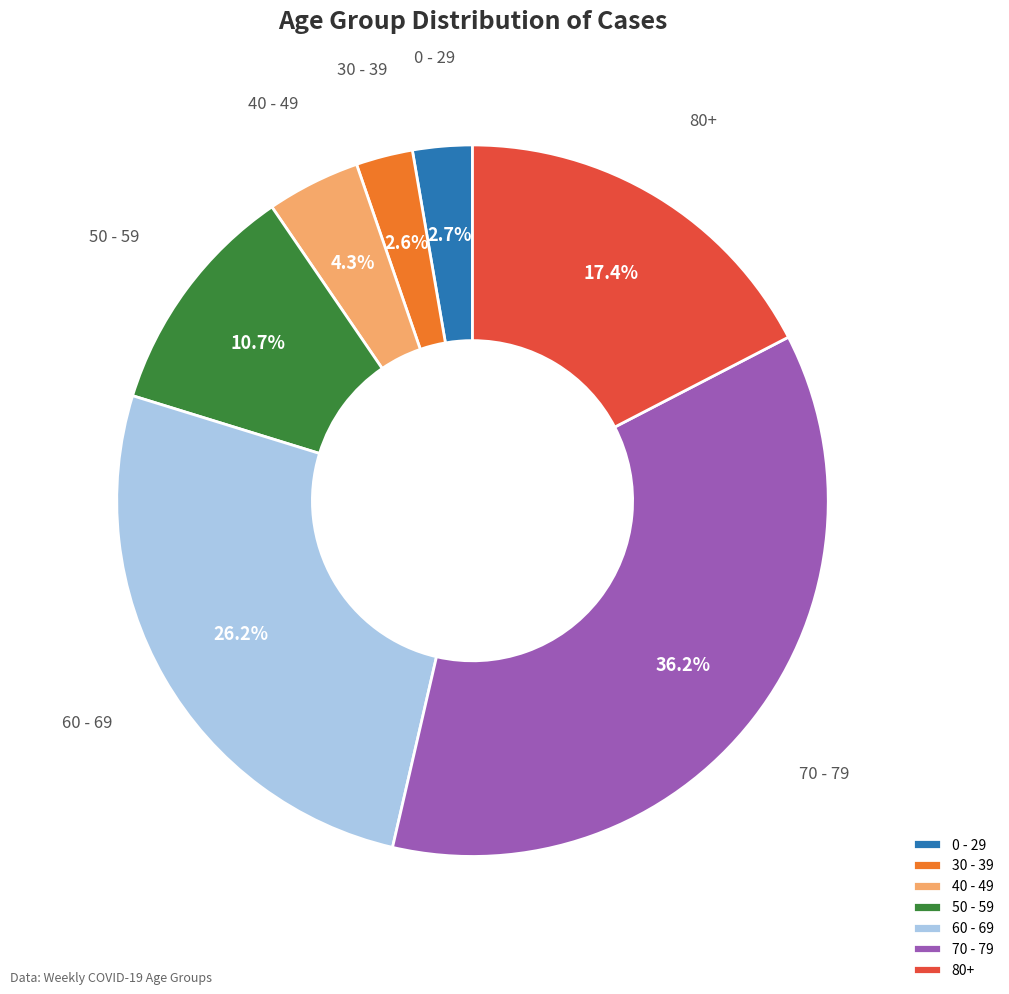

Is there a majority slice in this chart?

No